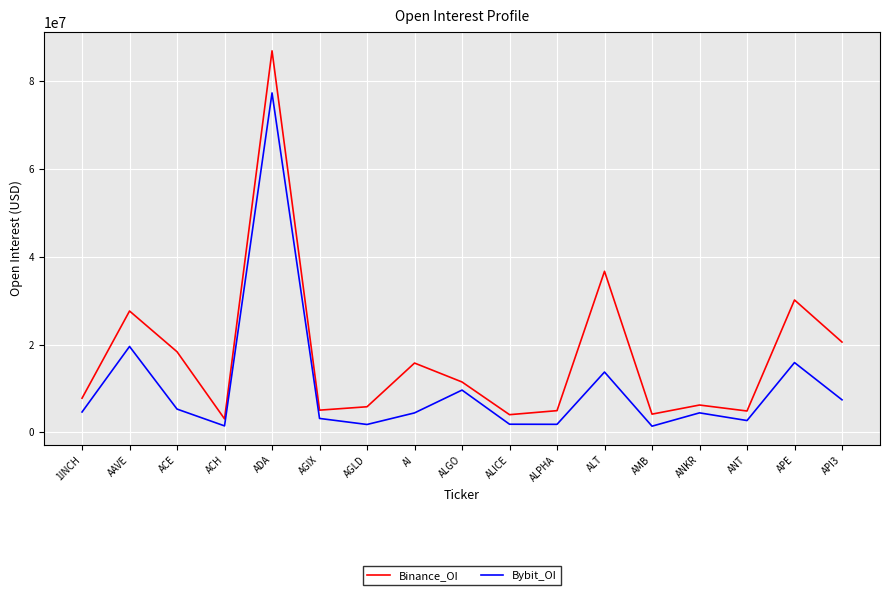

What is the difference between the maximum and minimum values in the Bybit_OI series?

75929626